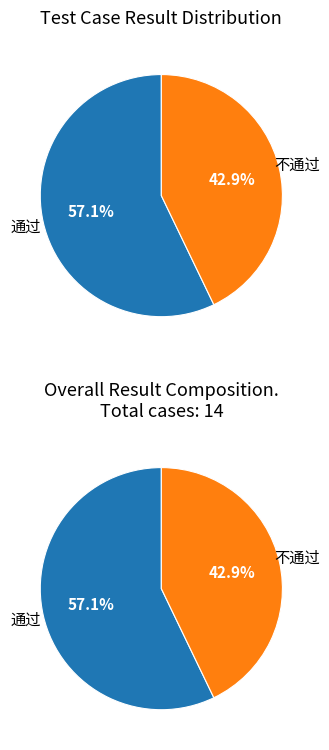

What percentage do 通过 and 不通过 together represent?

100.0%